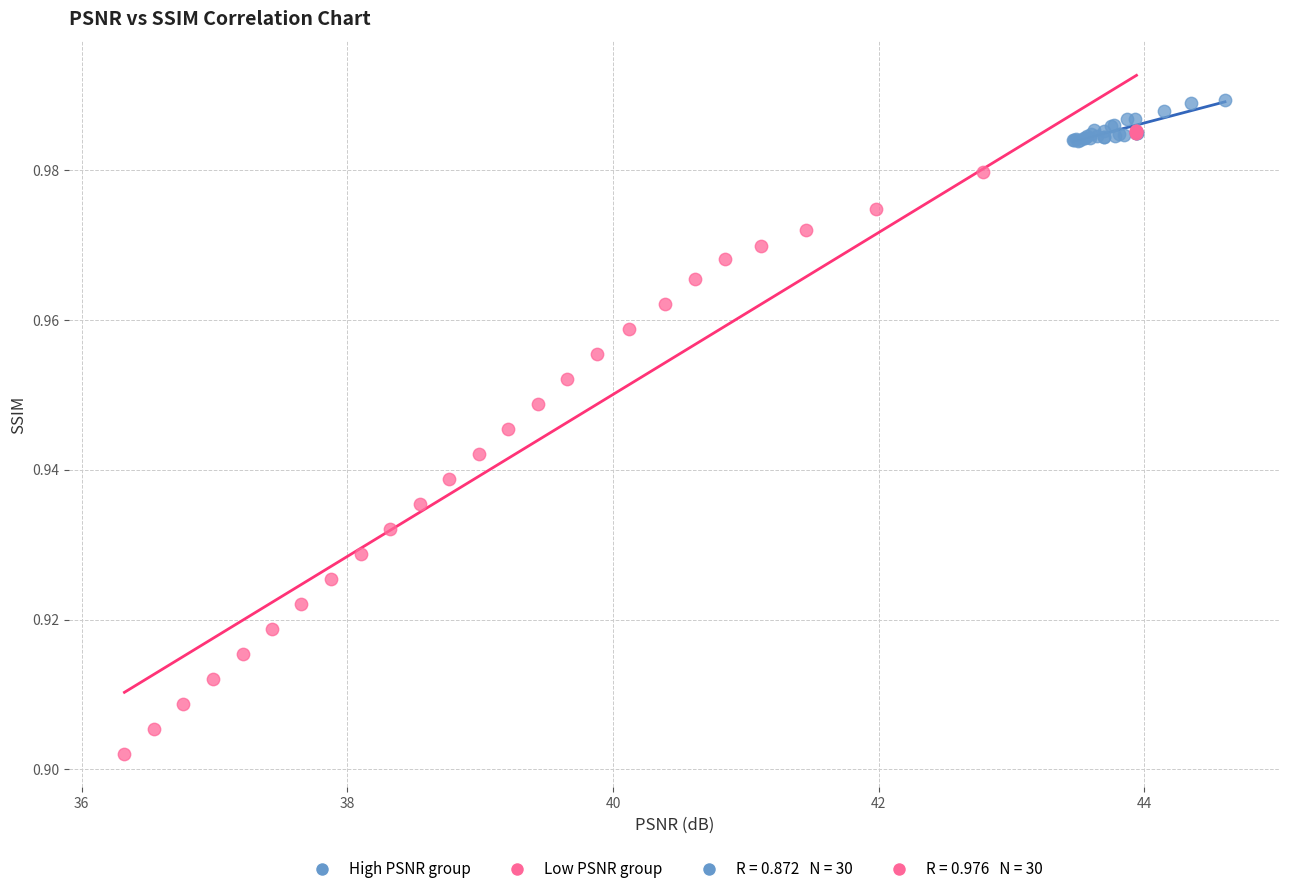

Which series has the widest spread of Y values?

Low PSNR group